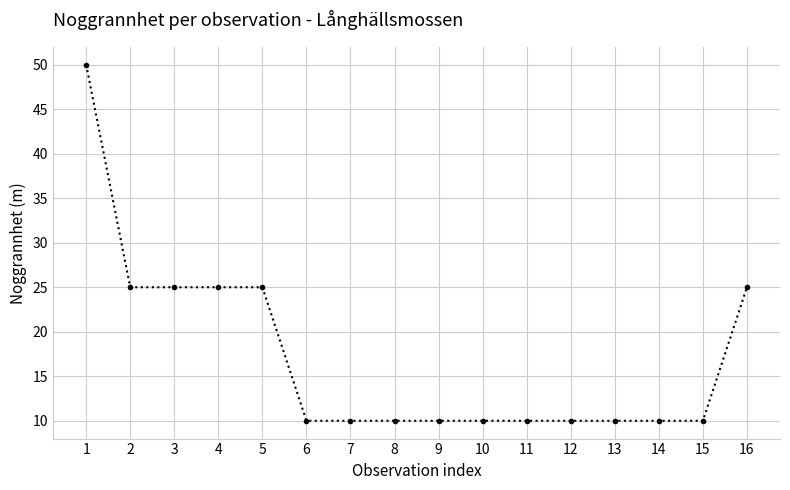

What is the difference between the second highest and second lowest values?

15